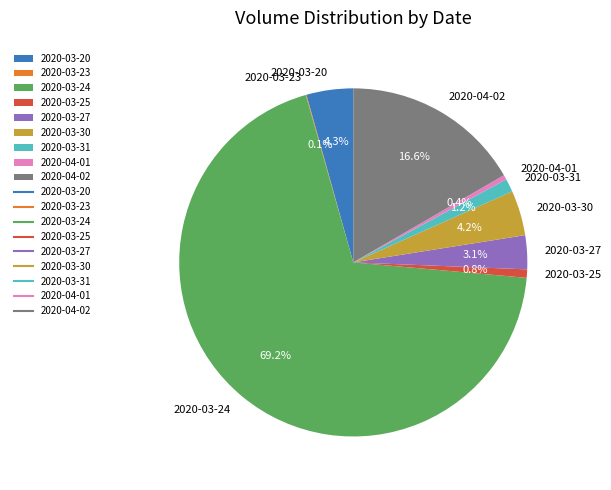

Approximately how many times larger is the value at 2020-03-31 compared to 2020-03-27?

0.4